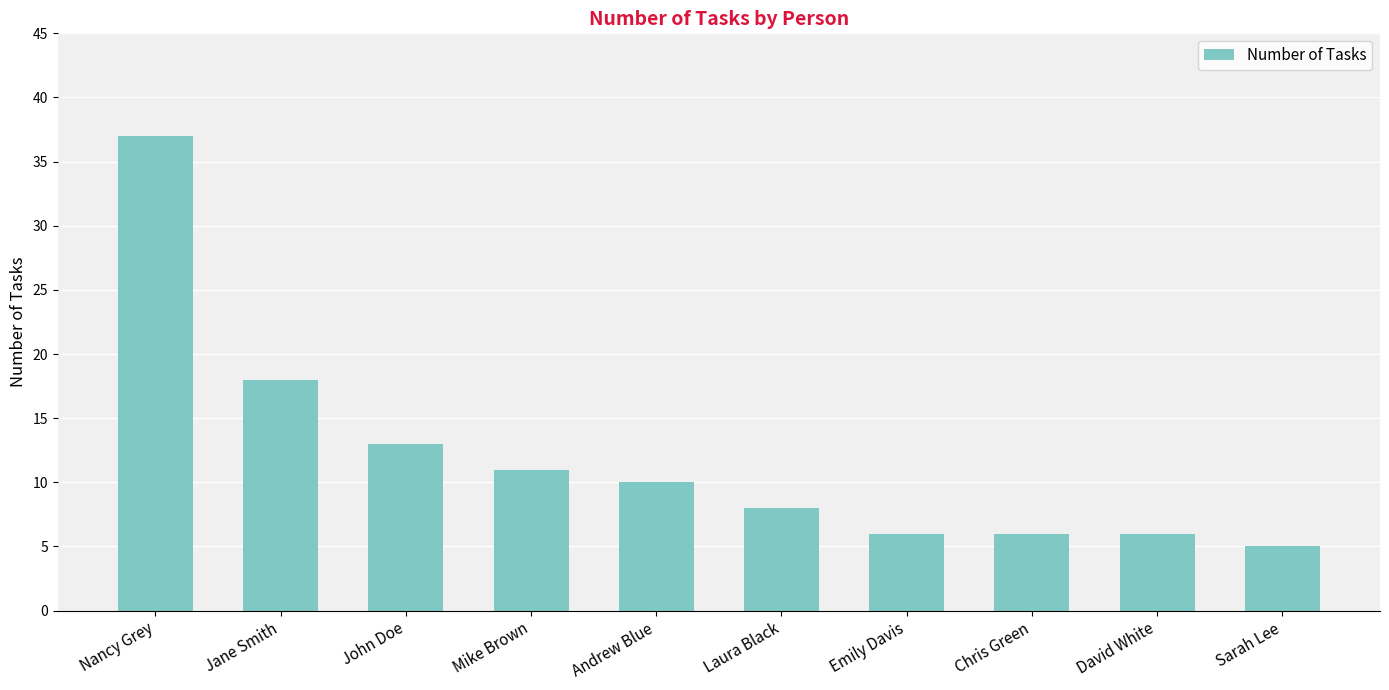

Approximately how many times larger is the value at David White compared to Jane Smith?

0.3